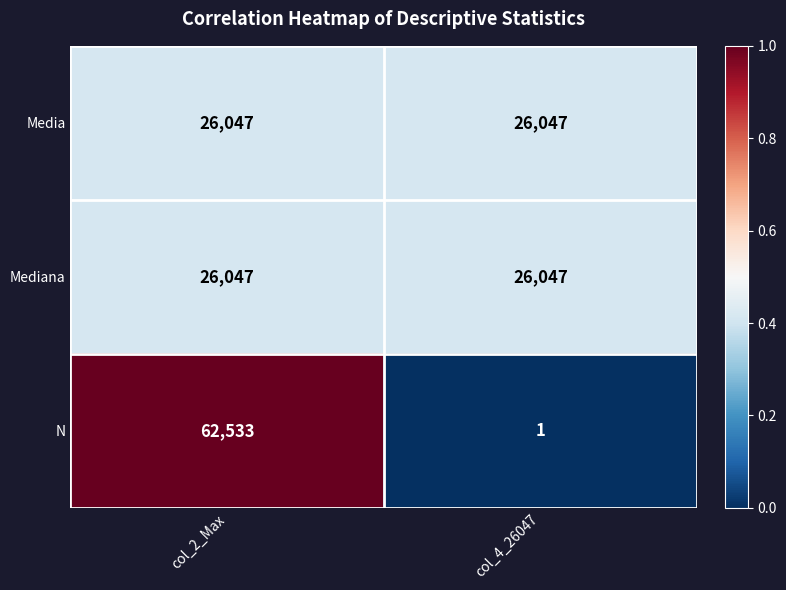

The value of Mediana at col_4_26047 is 26047. True or false?

True